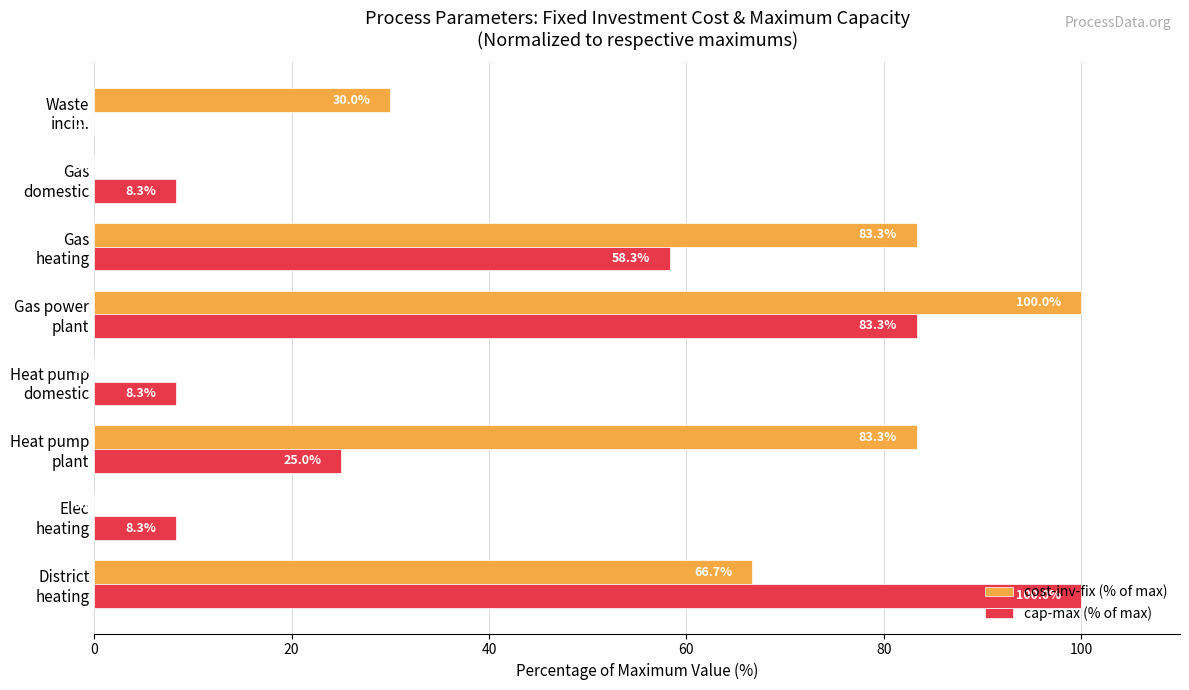

What is the maximum value for cap-max (% of max)?

100.0